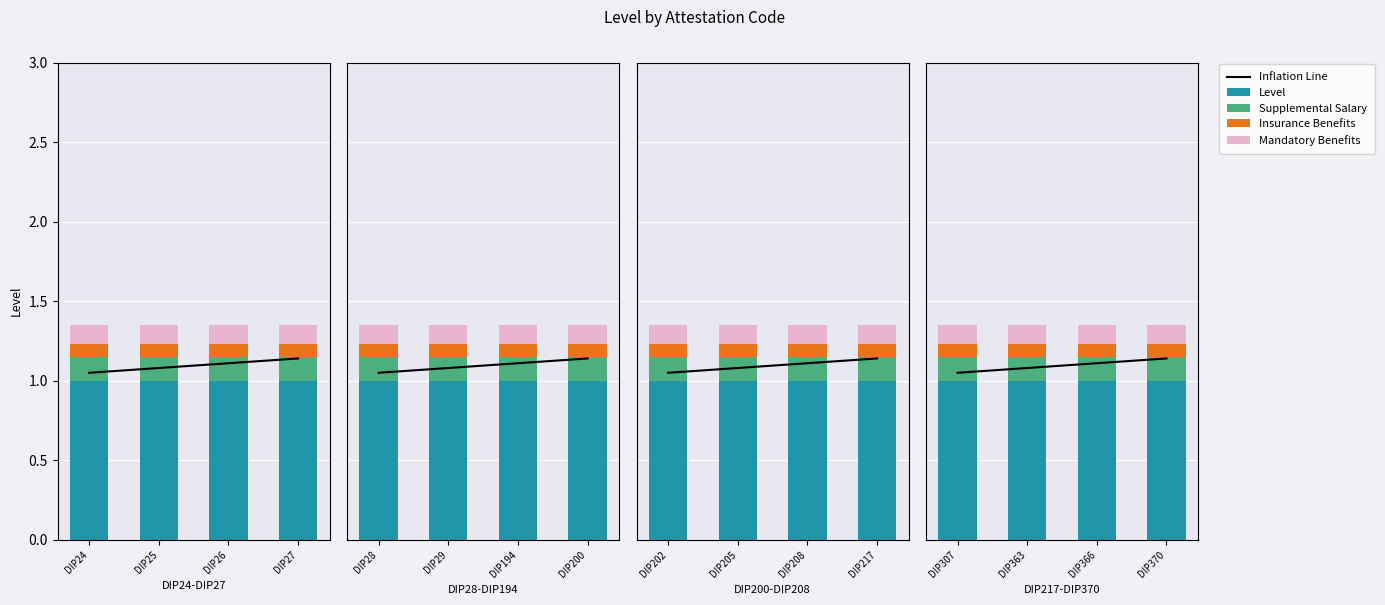

What is the highest value of the Inflation Line series?

1.1